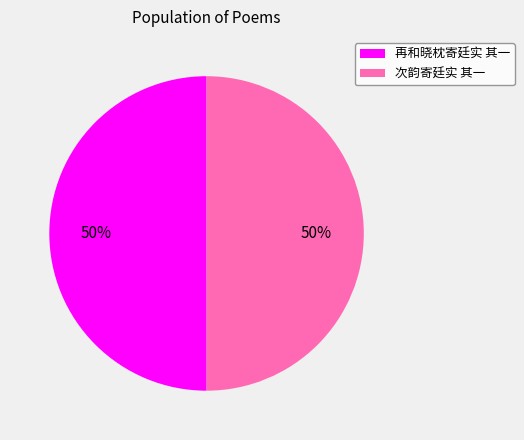

What is the ratio of the value at 次韵寄廷实 其一 to the value at 再和晓枕寄廷实 其一?

1.0